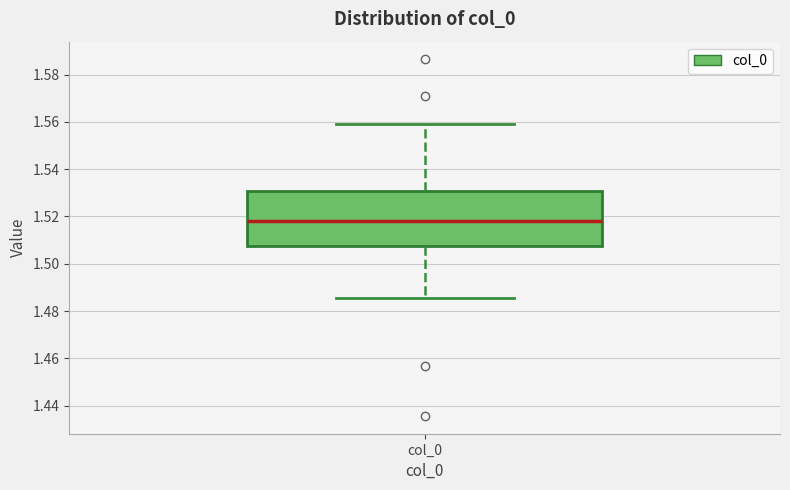

Read this box plot against the y-axis: the position of the median line, the range covered by the box, and the ends of both whiskers. The values are not printed on the chart, so give them approximately, as read against the axis.

median 1.518, box 1.508 to 1.530, whiskers 1.486 to 1.558